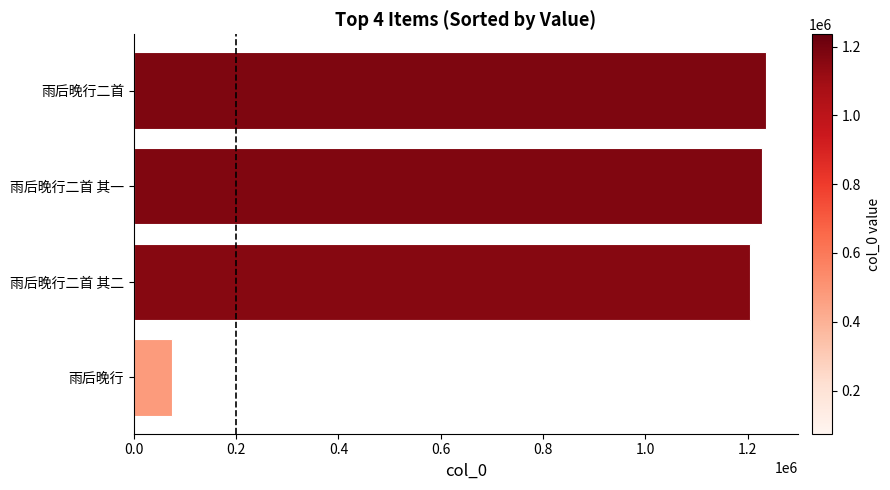

Between 雨后晚行 and 雨后晚行二首 其二, which is larger?

雨后晚行二首 其二